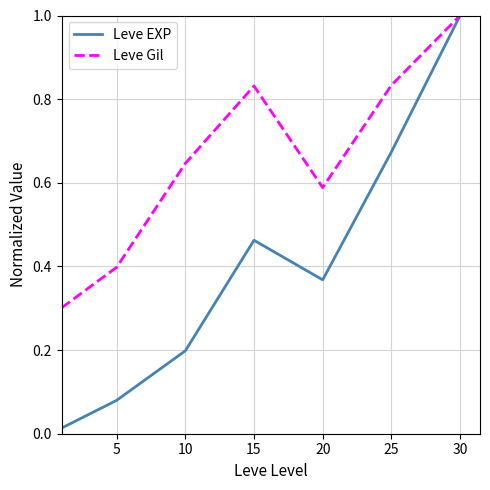

List the series in order of their overall mean, lowest first.

Leve EXP, Leve Gil